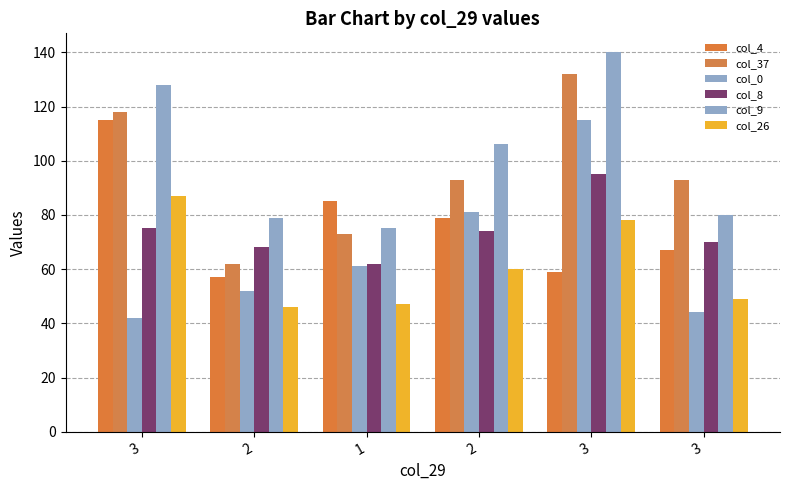

Which series has the widest spread of values?

col_0